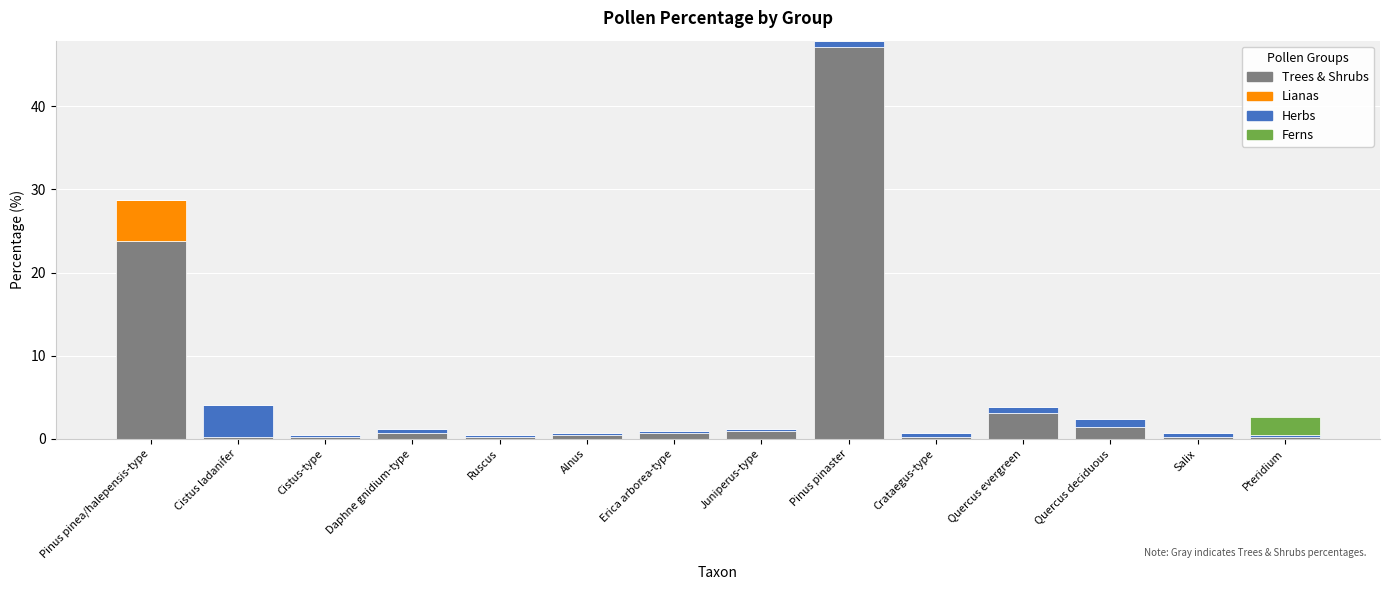

At which category is the sum across all series the highest?

Pinus pinaster